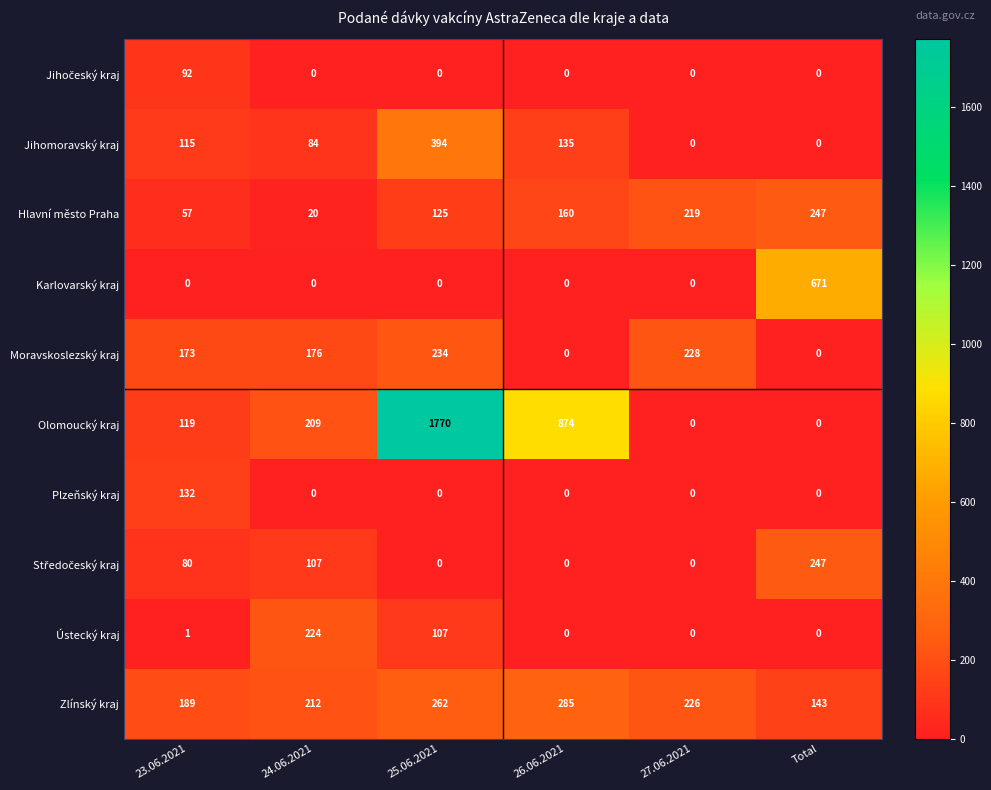

Which series has the widest spread of values?

Olomoucký kraj